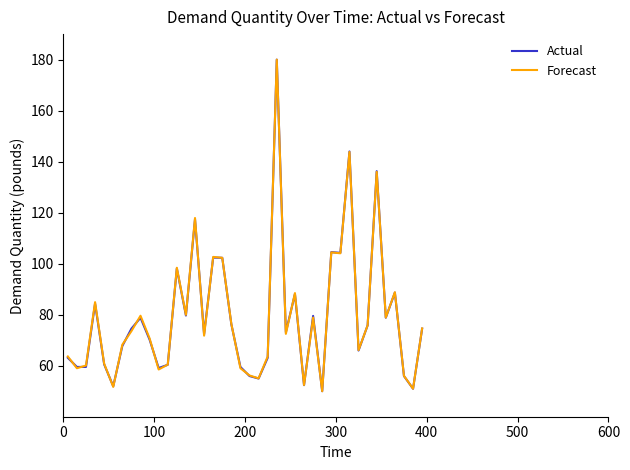

What is the minimum value shown in the chart?

50.0